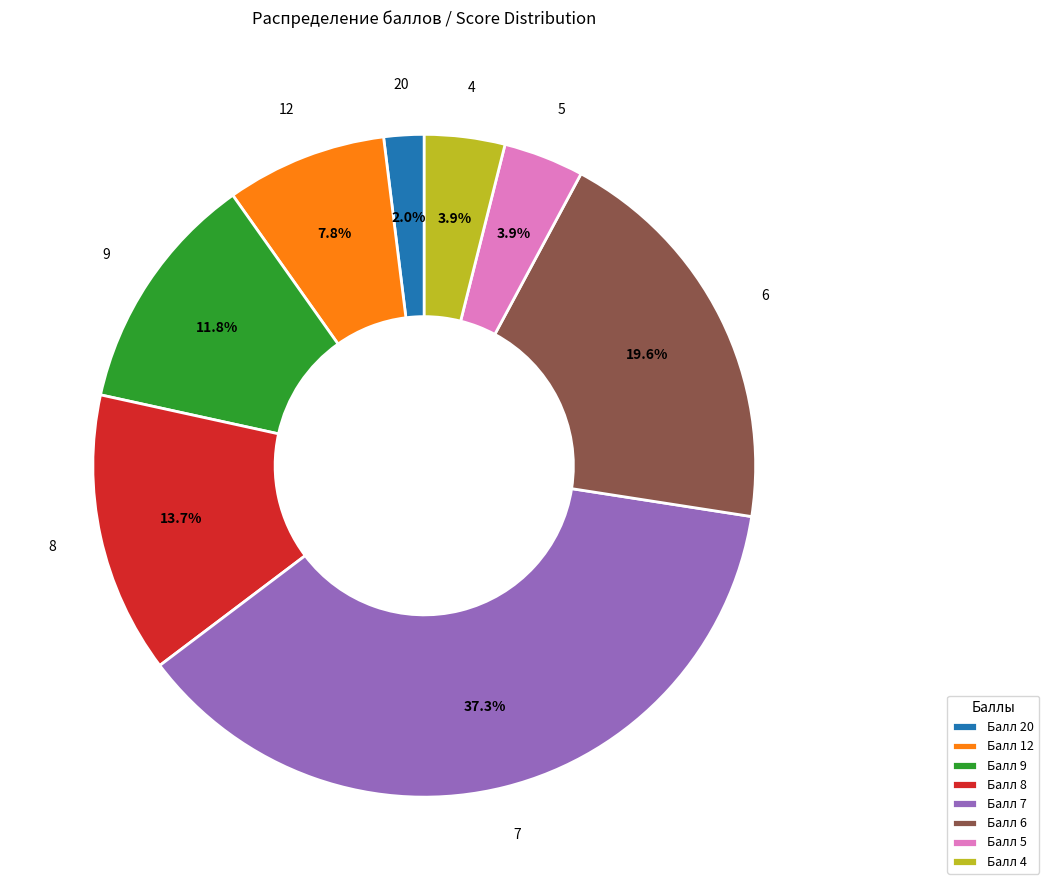

Between Балл 12 and Балл 8, which is larger?

Балл 8